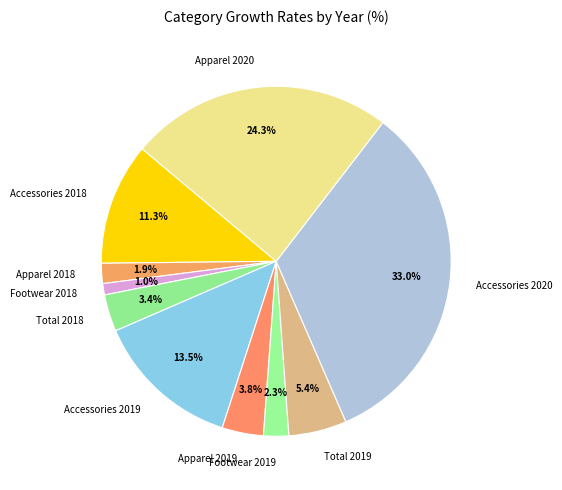

What percentage is NOT represented by Footwear 2018?

99.0%